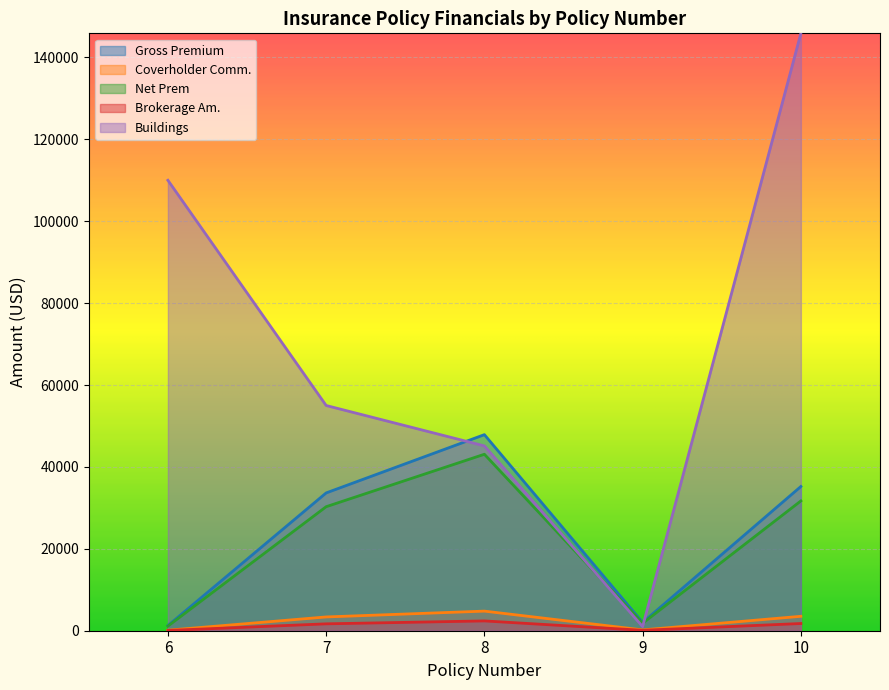

Between 8 and 9, which is larger?

8